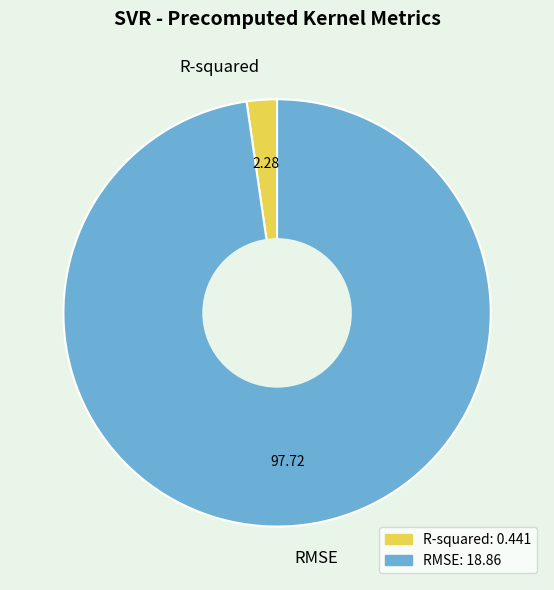

What is the smallest slice in the pie chart?

R-squared